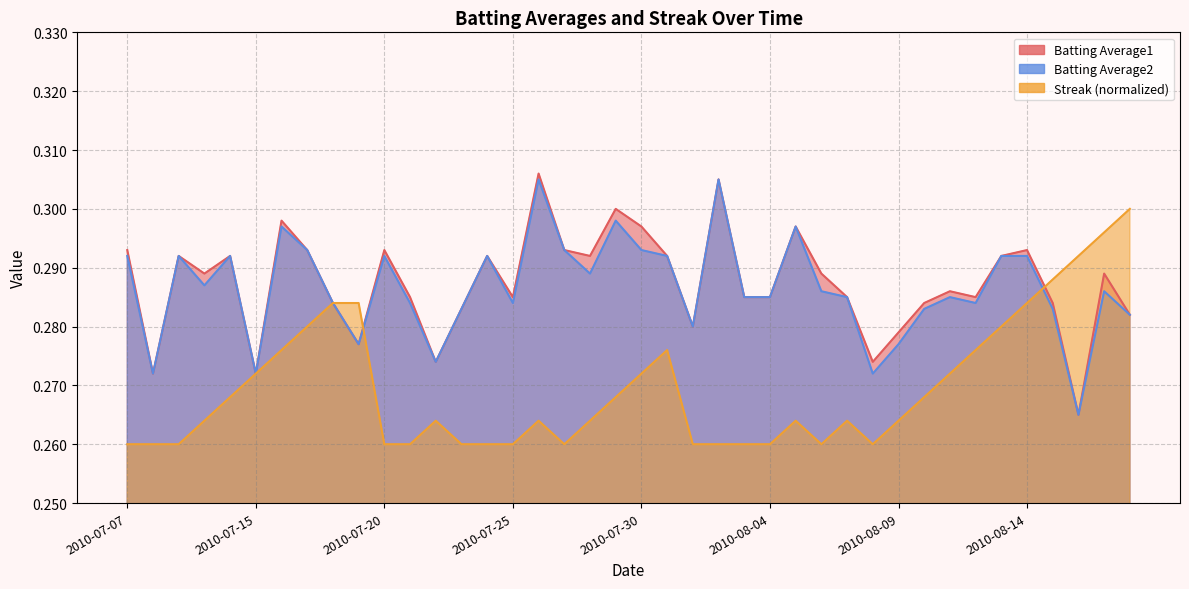

Reading right to left, what are all the values shown in this chart?

Batting Average1: 0.3	0.3	0.3	0.3	0.3	0.3	0.3	0.3	0.3	0.3	0.3	0.3	0.3	0.3	0.3	0.3	0.3	0.3	0.3	0.3	0.3	0.3	0.3	0.3	0.3	0.3	0.3	0.3	0.3	0.3	0.3	0.3	0.3	0.3	0.3	0.3	0.3	0.3	0.3	0.3
Batting Average2: 0.3	0.3	0.3	0.3	0.3	0.3	0.3	0.3	0.3	0.3	0.3	0.3	0.3	0.3	0.3	0.3	0.3	0.3	0.3	0.3	0.3	0.3	0.3	0.3	0.3	0.3	0.3	0.3	0.3	0.3	0.3	0.3	0.3	0.3	0.3	0.3	0.3	0.3	0.3	0.3
Streak: 0.3	0.3	0.3	0.3	0.3	0.3	0.3	0.3	0.3	0.3	0.3	0.3	0.3	0.3	0.3	0.3	0.3	0.3	0.3	0.3	0.3	0.3	0.3	0.3	0.3	0.3	0.3	0.3	0.3	0.3	0.3	0.3	0.3	0.3	0.3	0.3	0.3	0.3	0.3	0.3